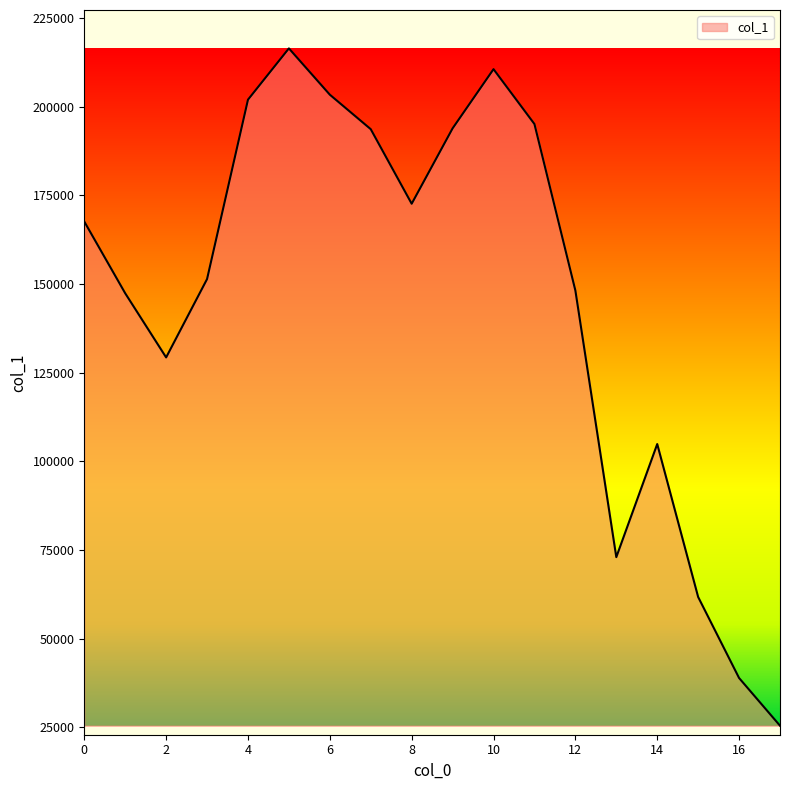

What is the greatest value displayed?

216420